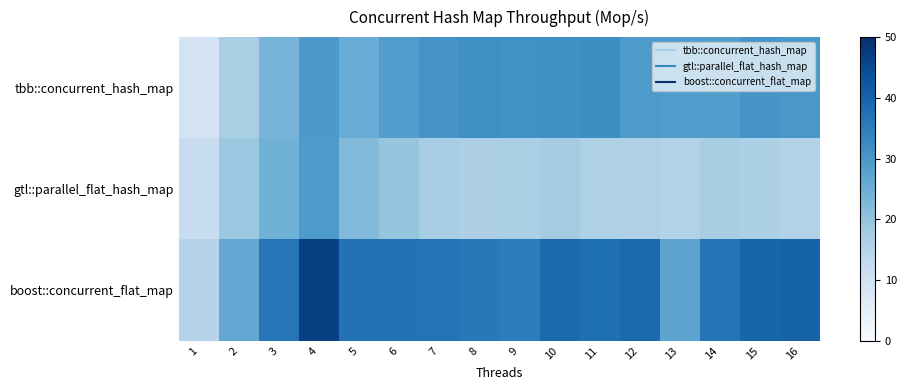

At how many categories does at least one series exceed 46?

1